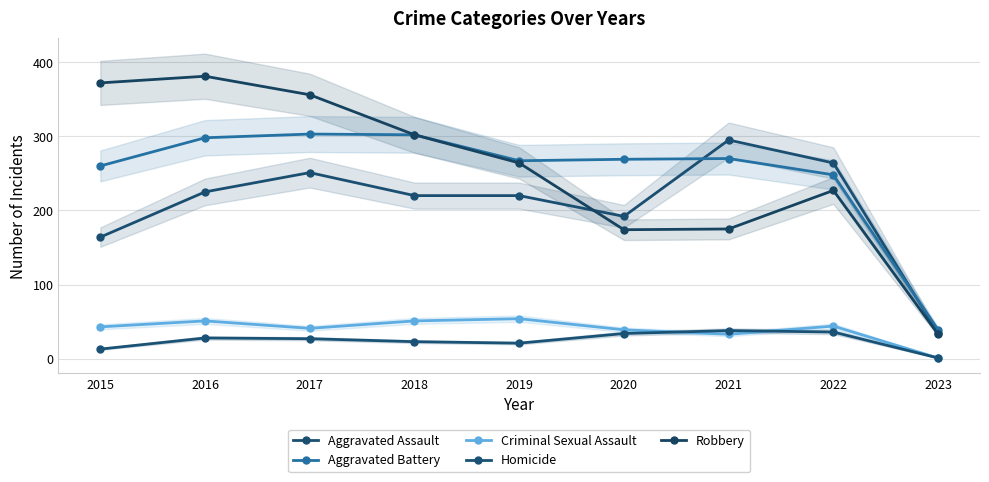

What is the spread (max minus min) of values at 2015?

359